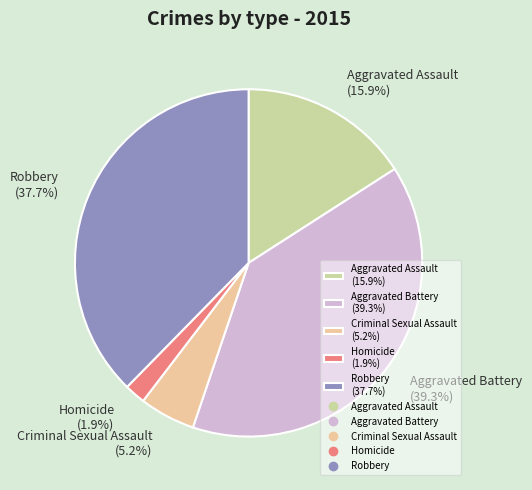

To the nearest percent, what is the average slice percentage?

20%